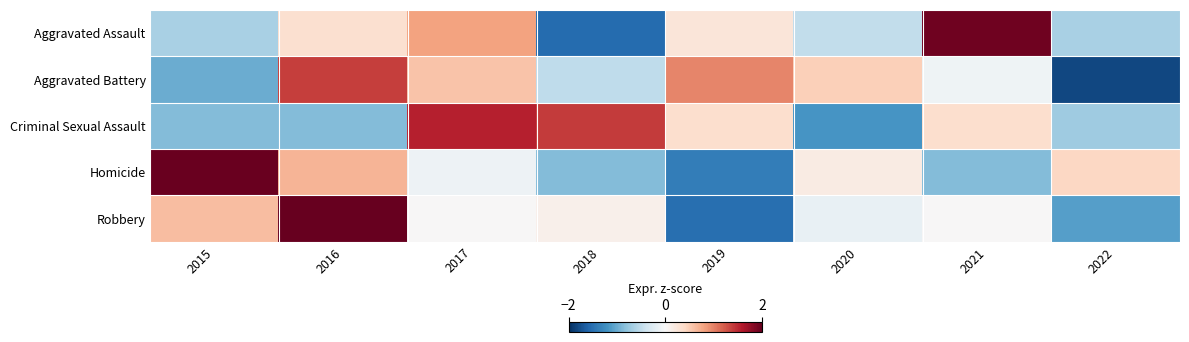

At 2021, list the series in order from largest to smallest.

Aggravated Assault, Criminal Sexual Assault, Robbery, Aggravated Battery, Homicide